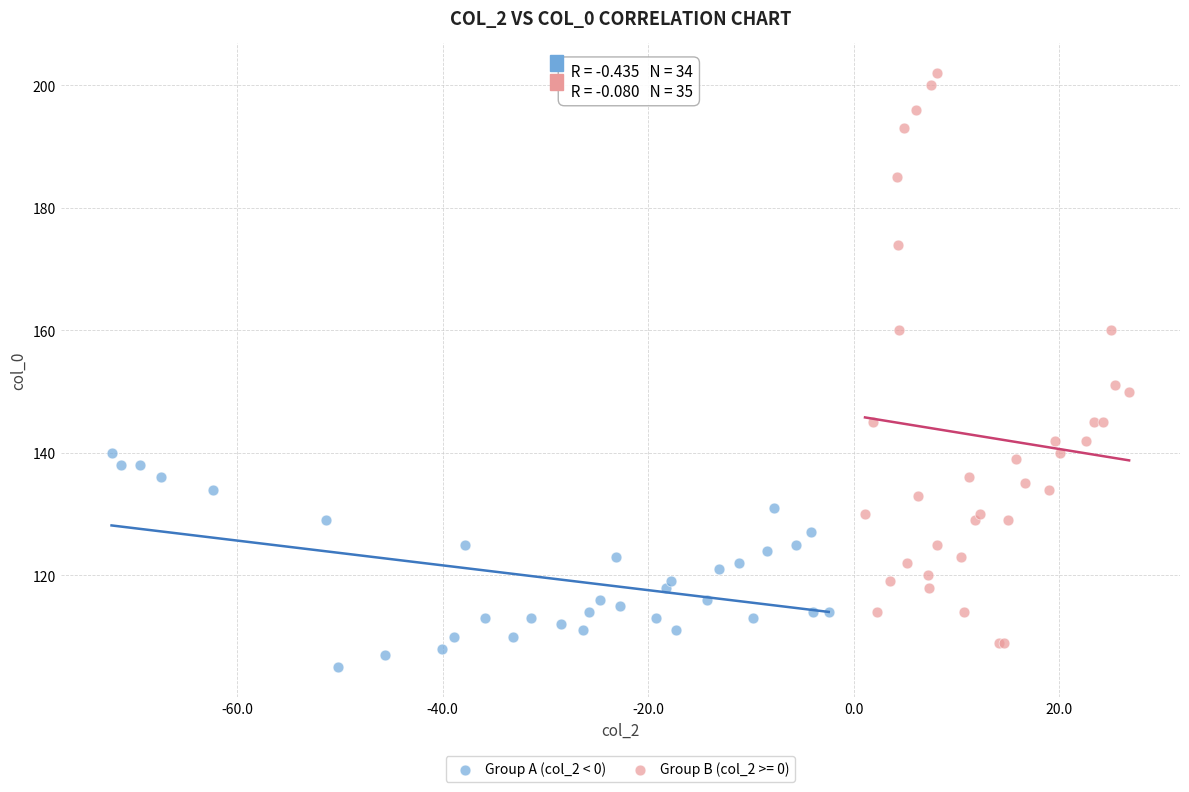

Which series has the widest spread of Y values?

Group B (col_2 >= 0)